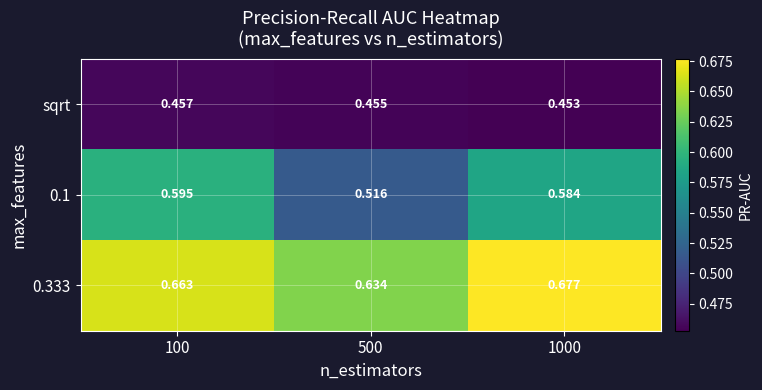

Is the value of sqrt at 1000 greater than the value of 0.1 at 100?

No